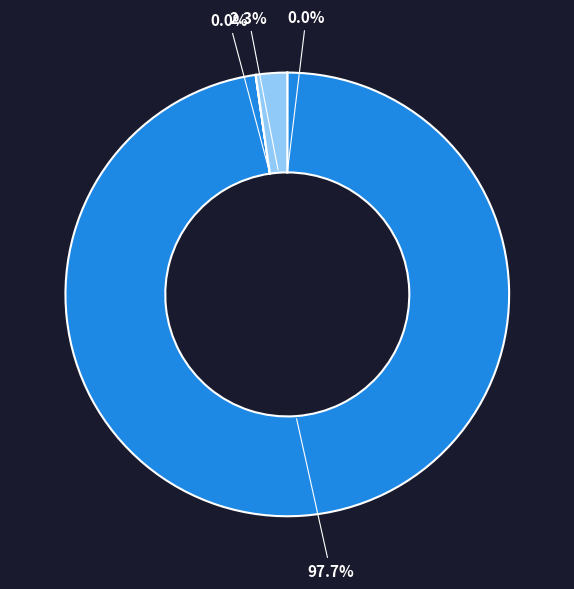

Does any single category account for the majority?

Yes